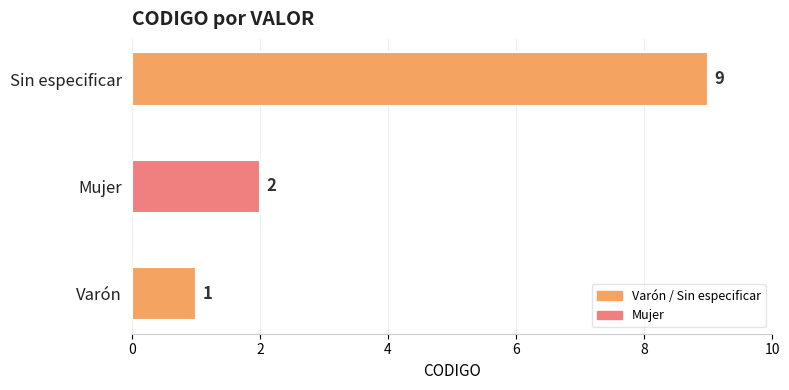

Rank the categories by value from lowest to highest.

Varón, Mujer, Sin especificar